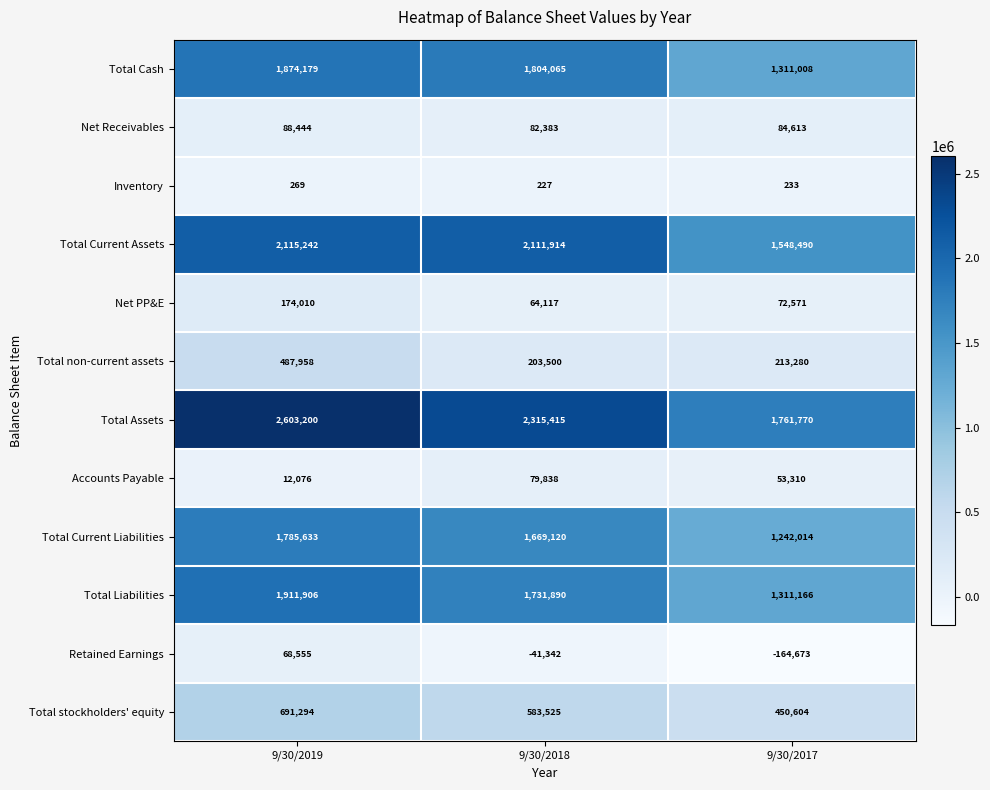

Is it true that Retained Earnings equals -41342 at 9/30/2018?

True